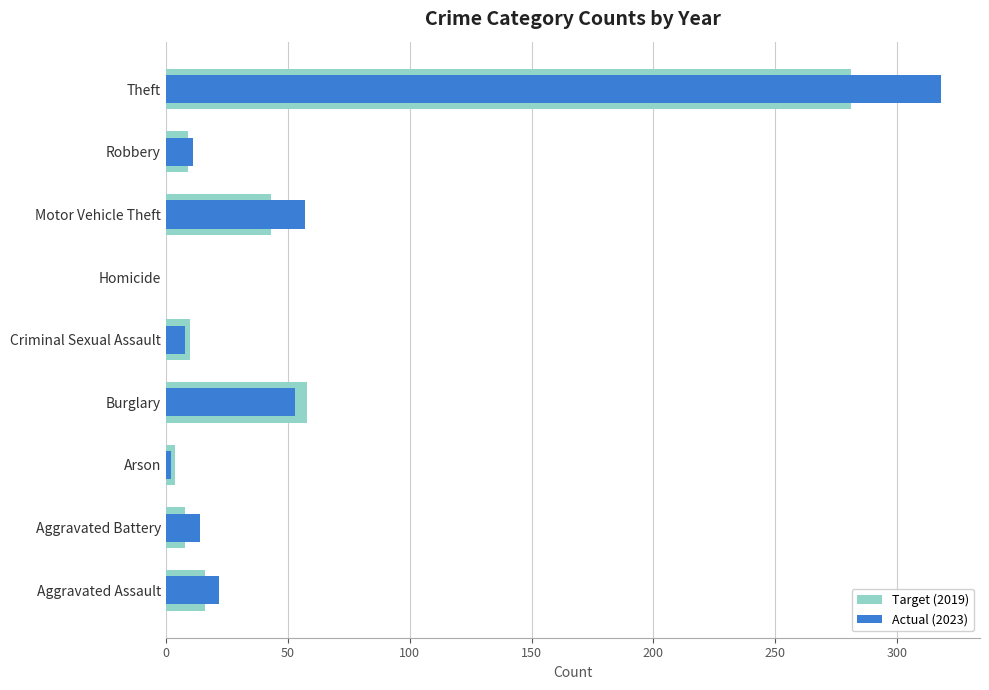

Does the chart contain any negative values?

No